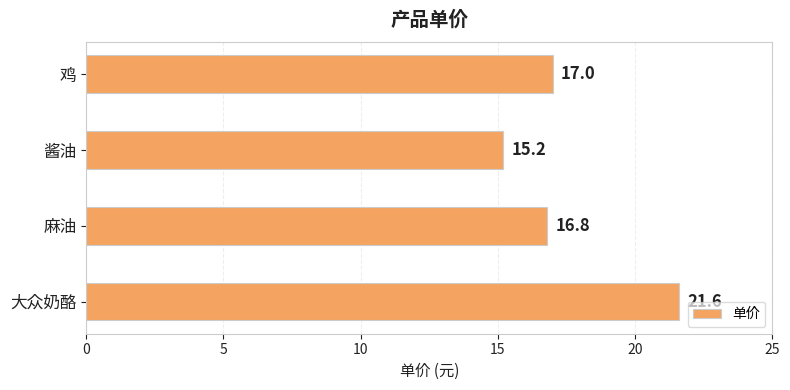

What is the sum of the values at 酱油 and 麻油?

32.0